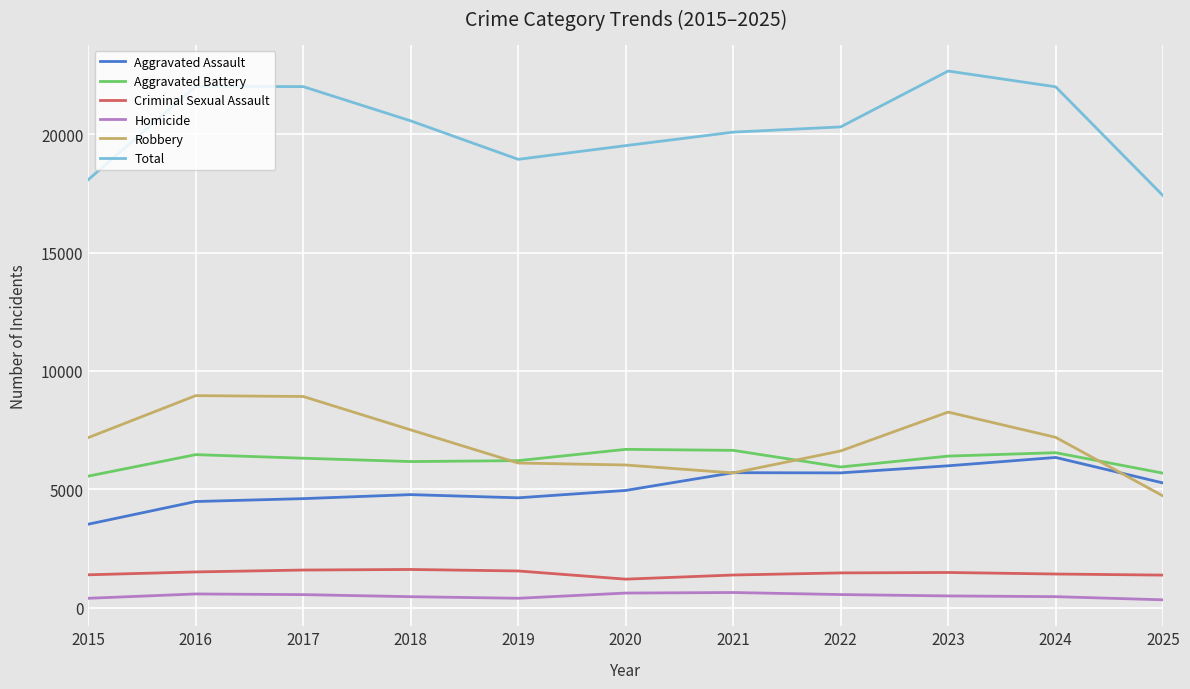

At 2017, list the series in order from largest to smallest.

Total, Robbery, Aggravated Battery, Aggravated Assault, Criminal Sexual Assault, Homicide